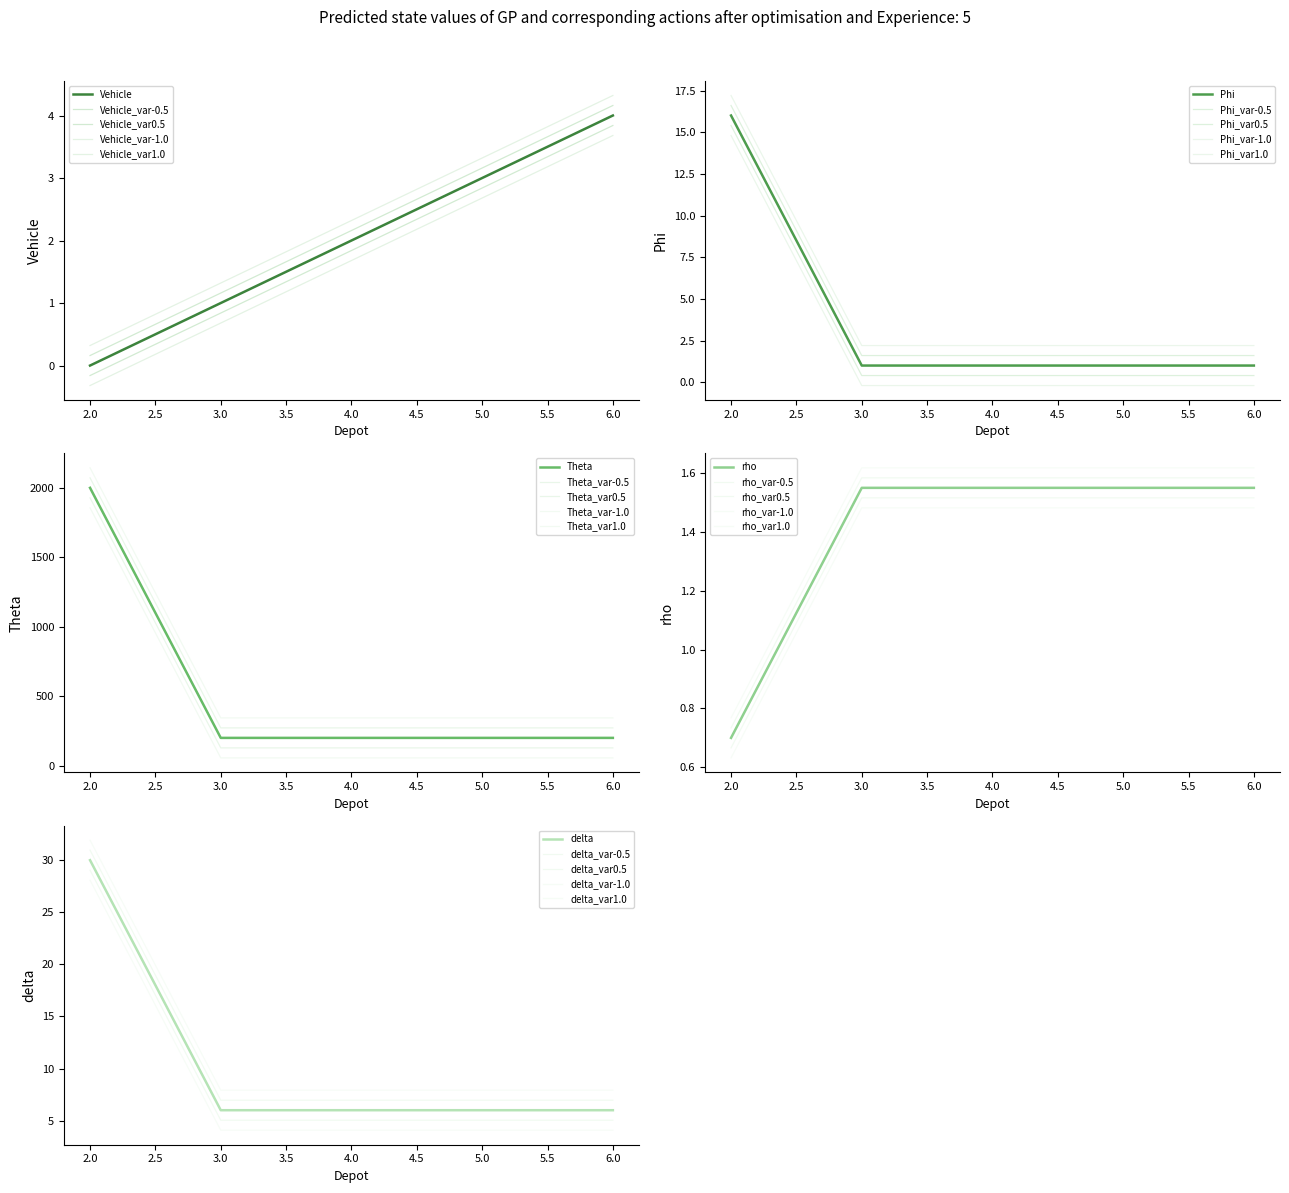

True or false: rho and gamma intersect in this chart.

False